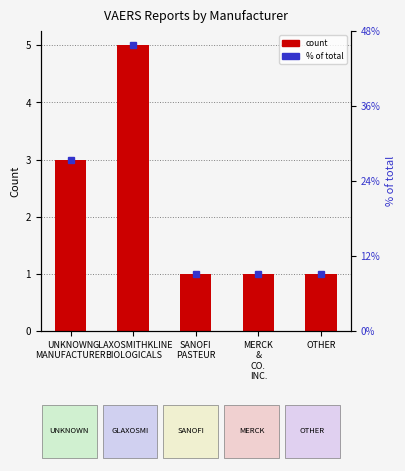

Rank the categories by value from highest to lowest.

GLAXOSMITHKLINE
BIOLOGICALS, UNKNOWN
MANUFACTURER, SANOFI
PASTEUR, MERCK
&
CO.
INC., OTHER